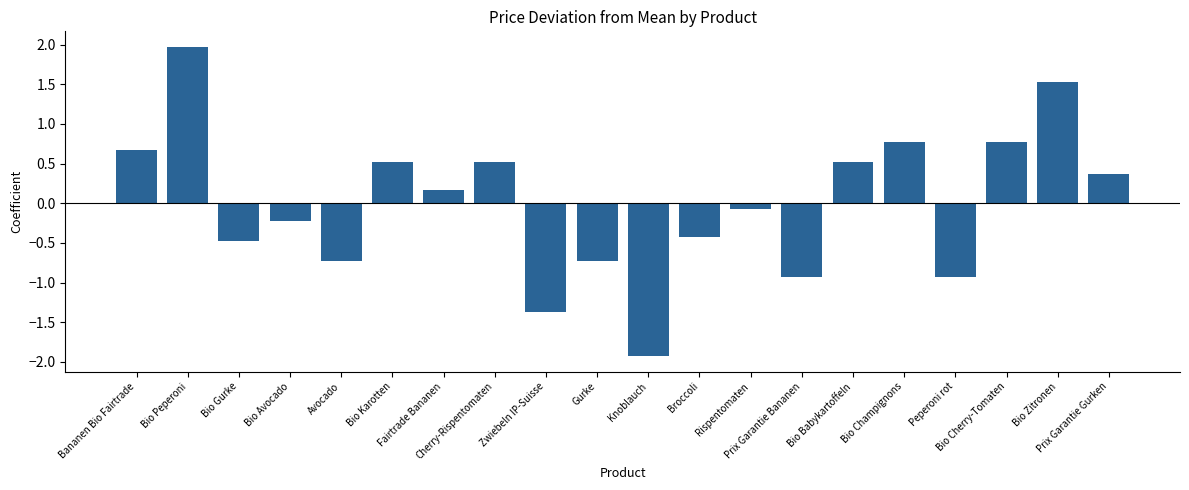

The chart shows a value of 0.7 at Bananen Bio Fairtrade. True or false?

True